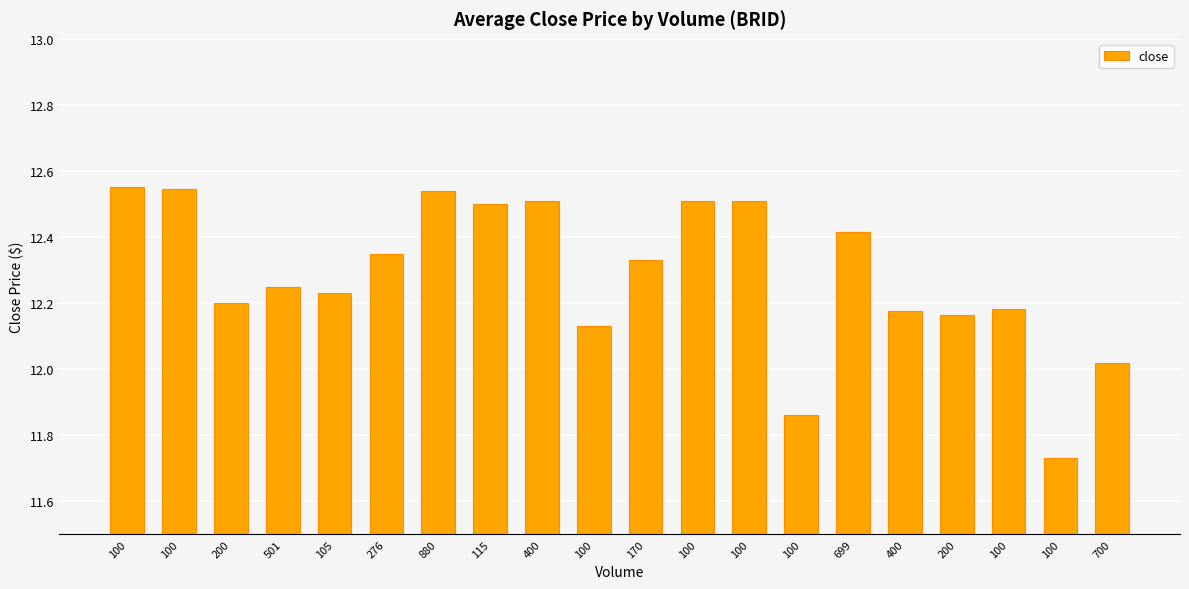

Are the bars horizontal?

No